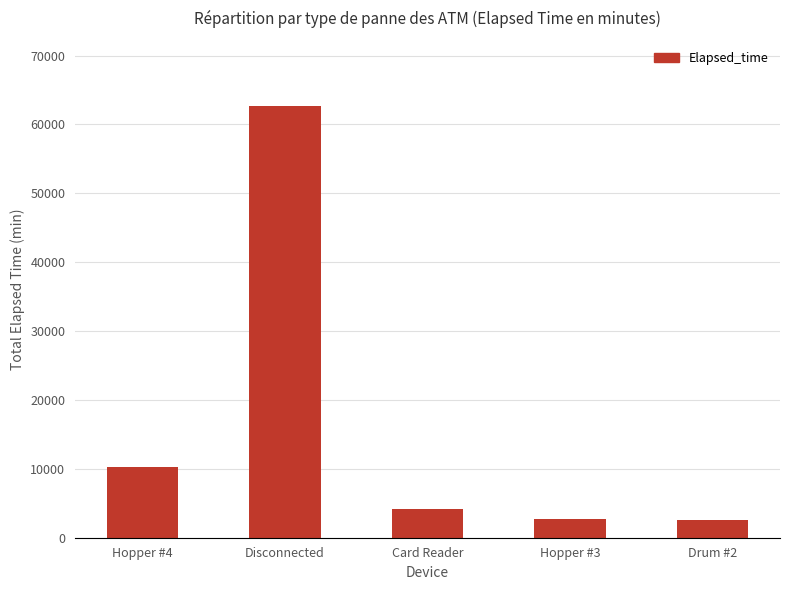

What is the value of the 3rd bar from the left?

4140